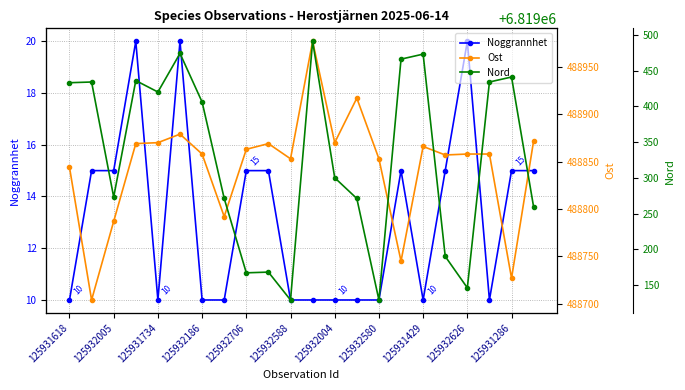

What is the highest value of the Noggrannhet series?

20